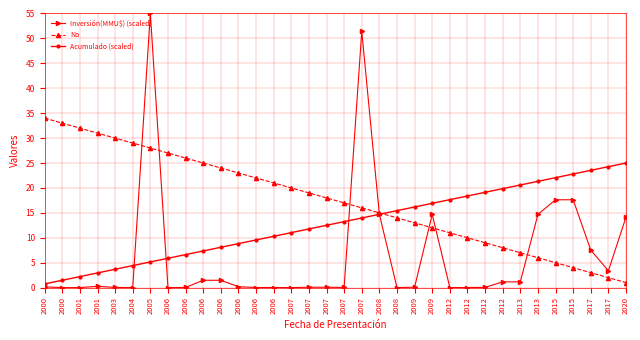

Count the number of data series in this chart.

3